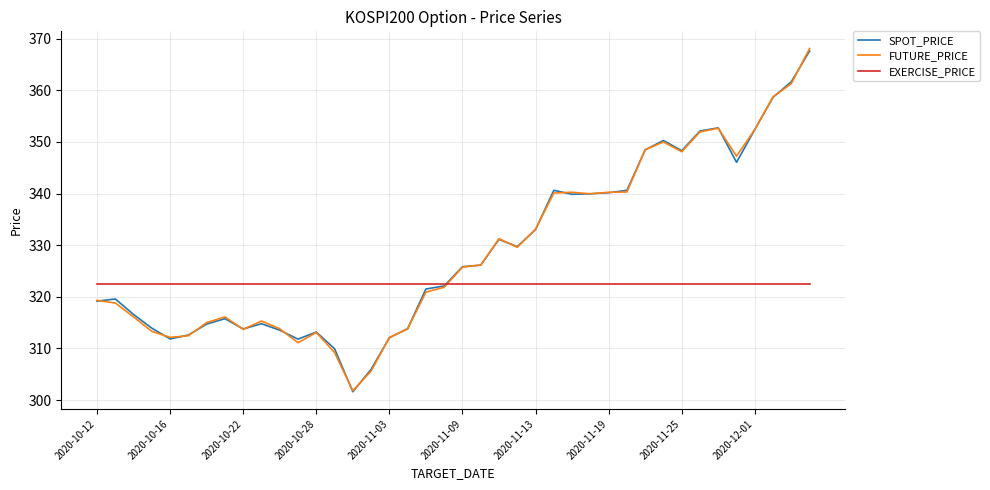

In FUTURE_PRICE, how many points are lower than both neighbors (excluding endpoints)?

8